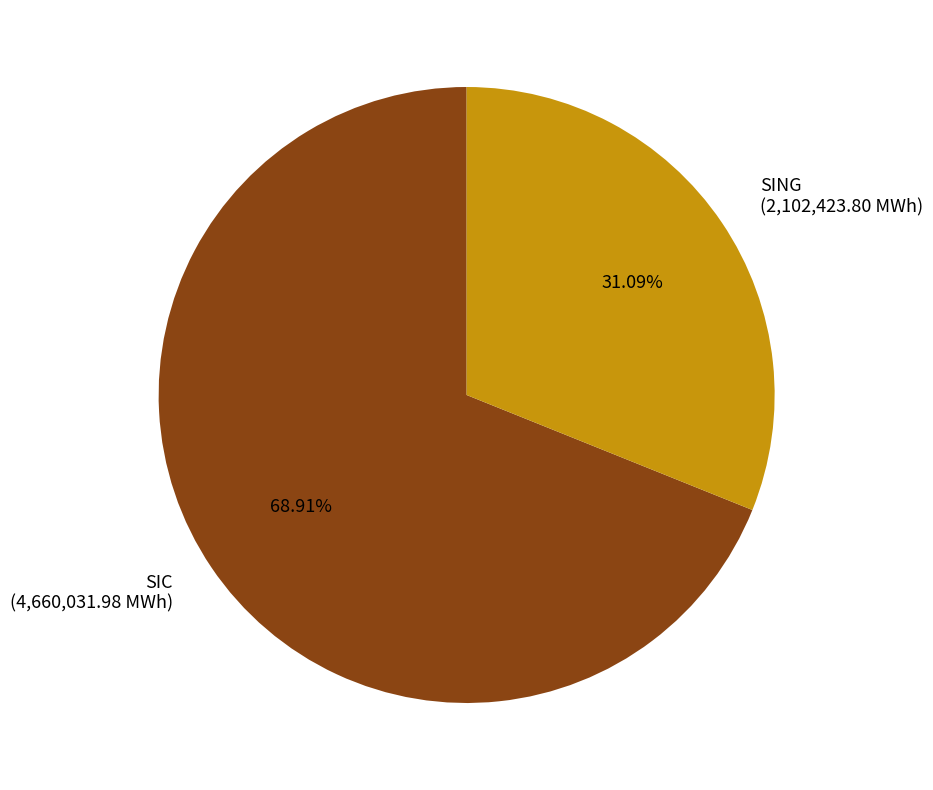

What is the smallest slice in the pie chart?

SING